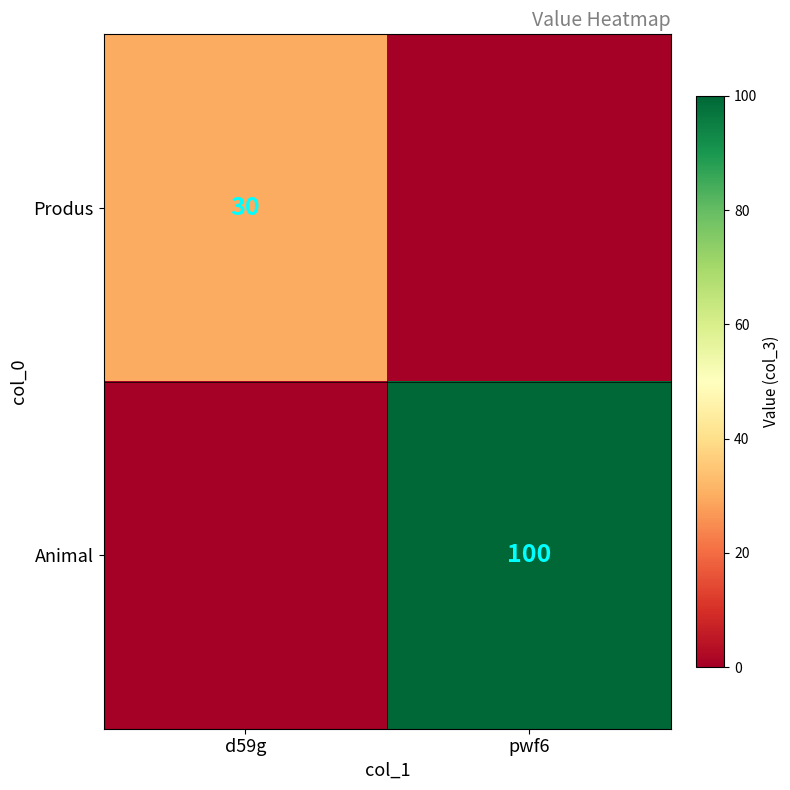

True or false: Produs has a value of 16 at d59g.

False